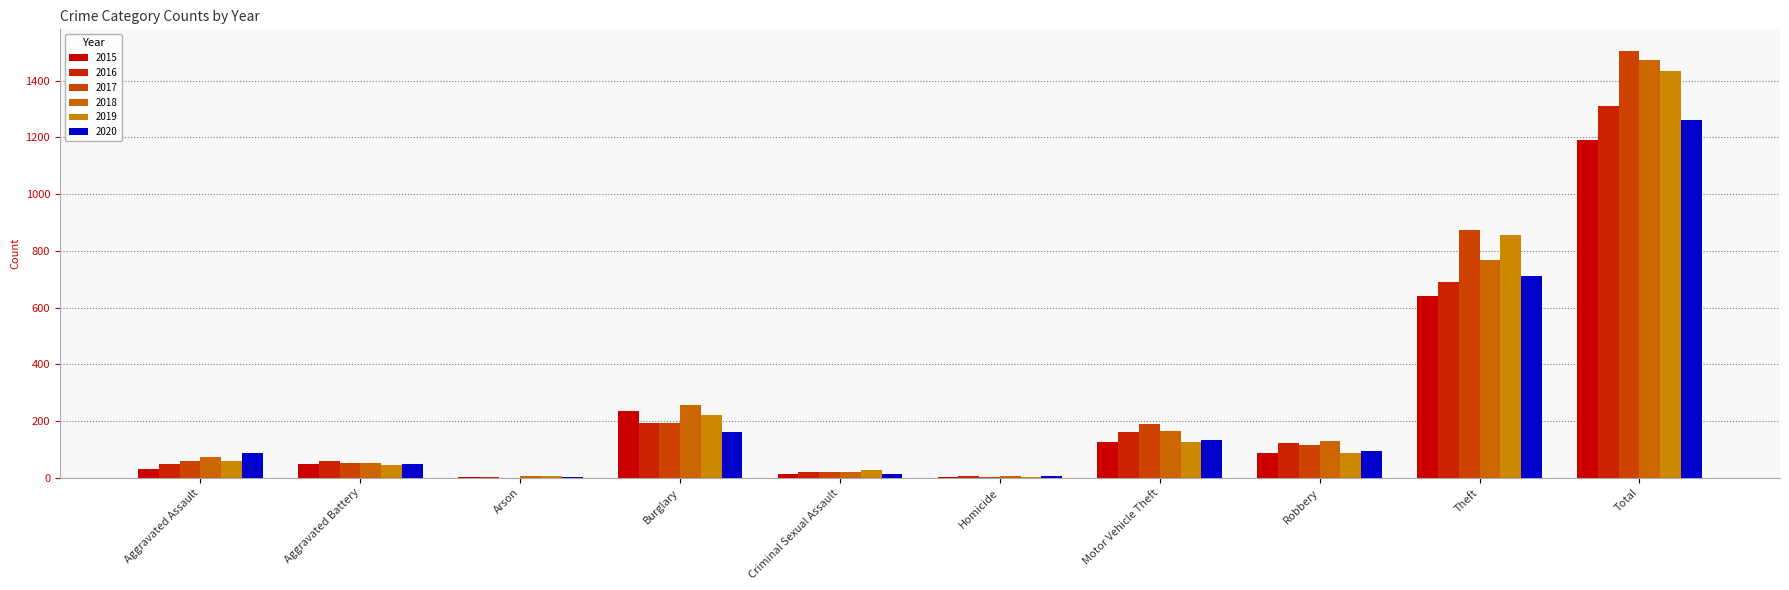

Is the value of 2016 at Aggravated Battery greater than the value of 2015 at Theft?

No